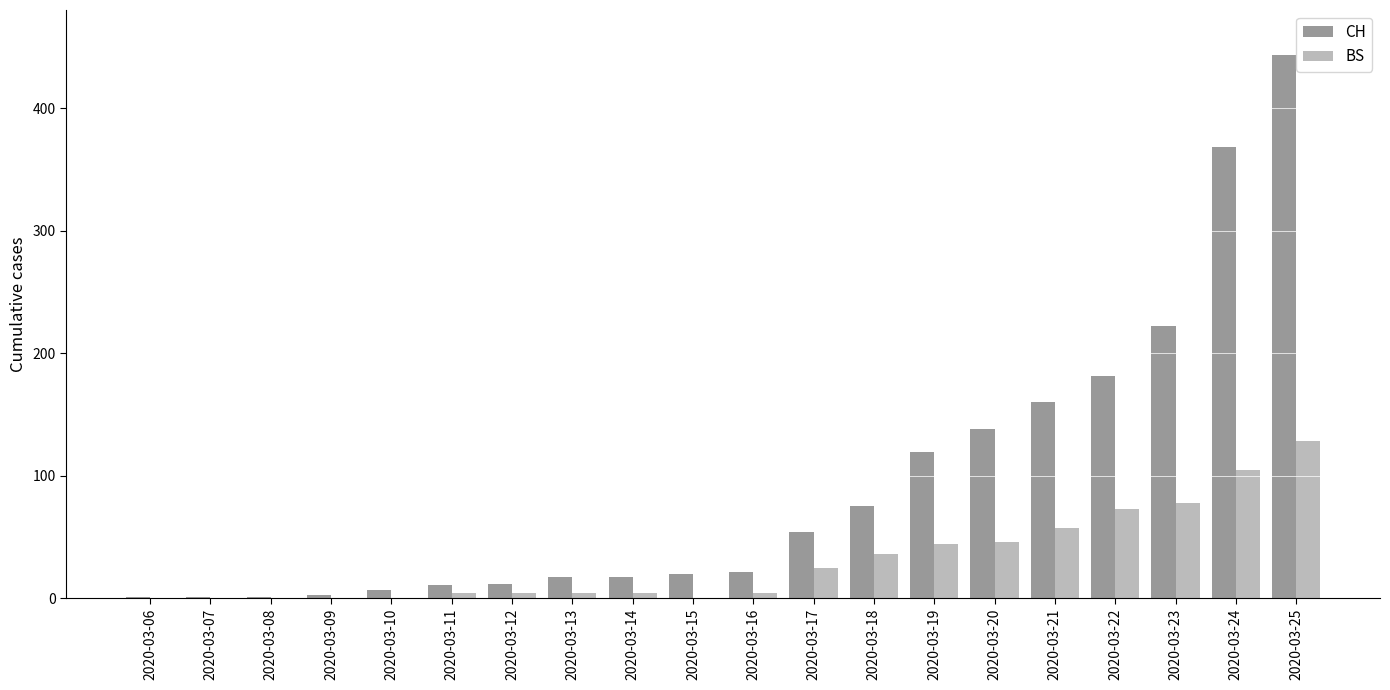

Is it true that CH equals 17 at 2020-03-13?

True